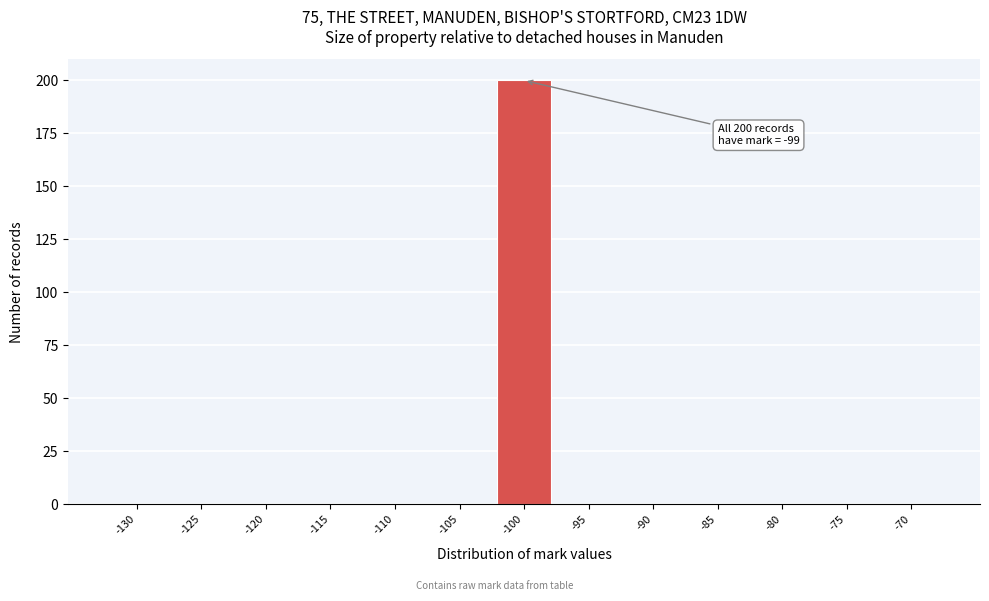

Reading left to right, what are all the values shown in this chart?

-130=0	-125=0	-120=0	-115=0	-110=0	-105=0	-100=200	-95=0	-90=0	-85=0	-80=0	-75=0	-70=0